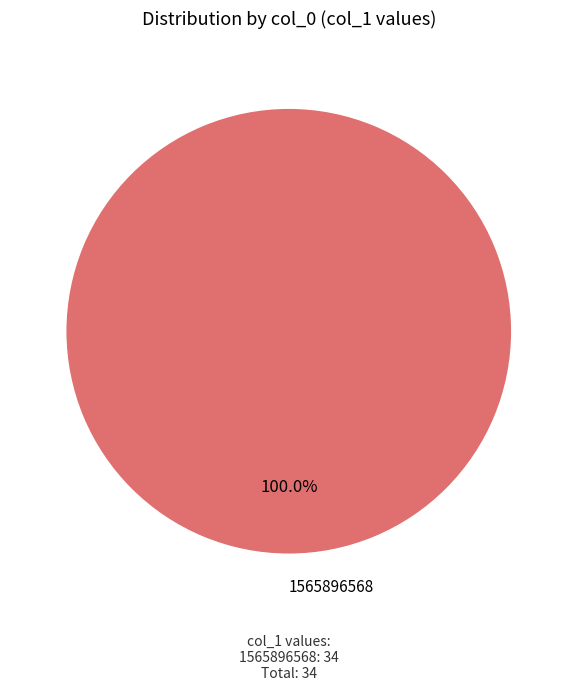

Which category accounts for the majority?

1565896568